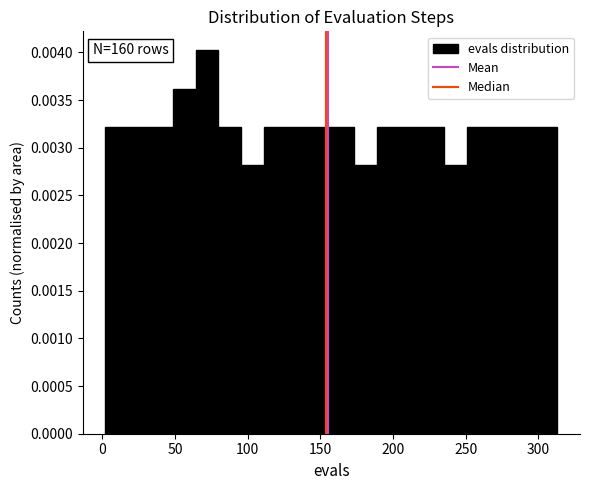

Read against the x-axis, roughly where is the centre of the tallest bar?

70